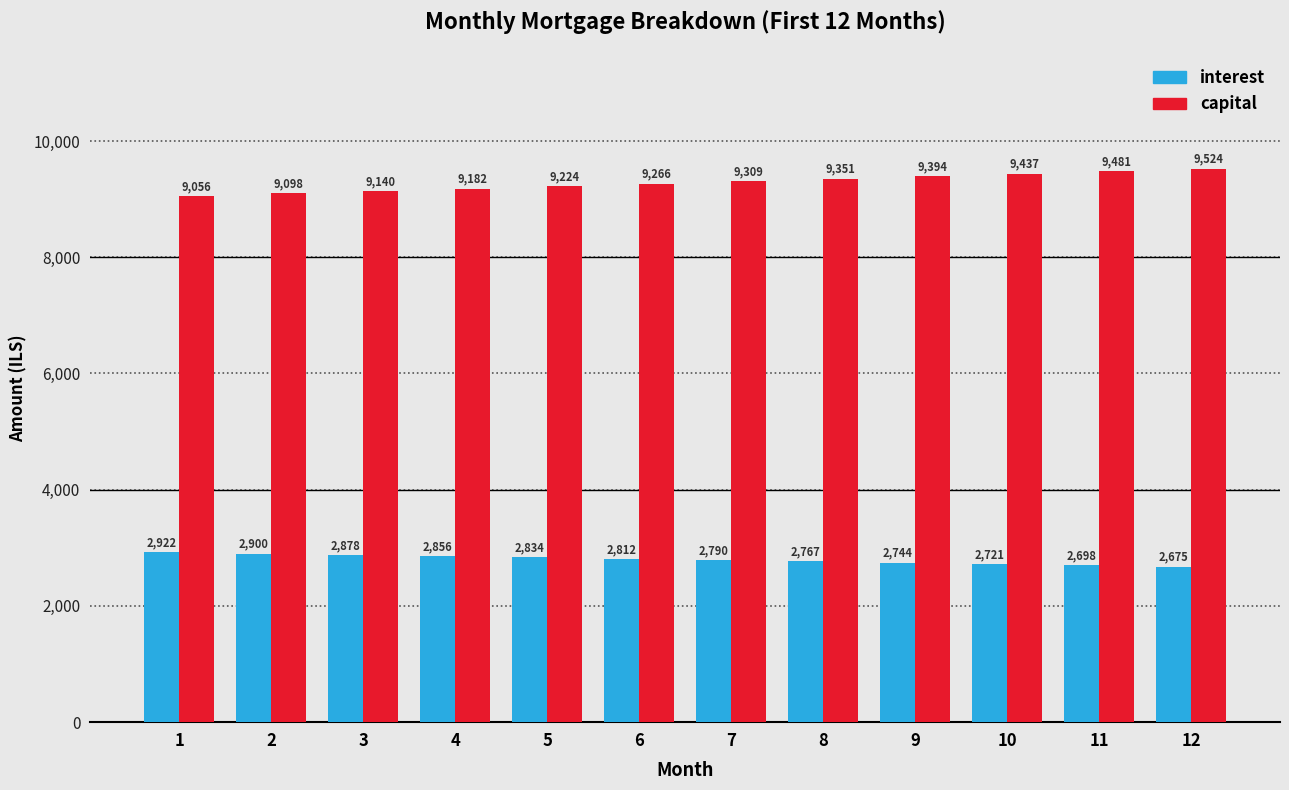

At 6, list the series in order from largest to smallest.

capital, interest